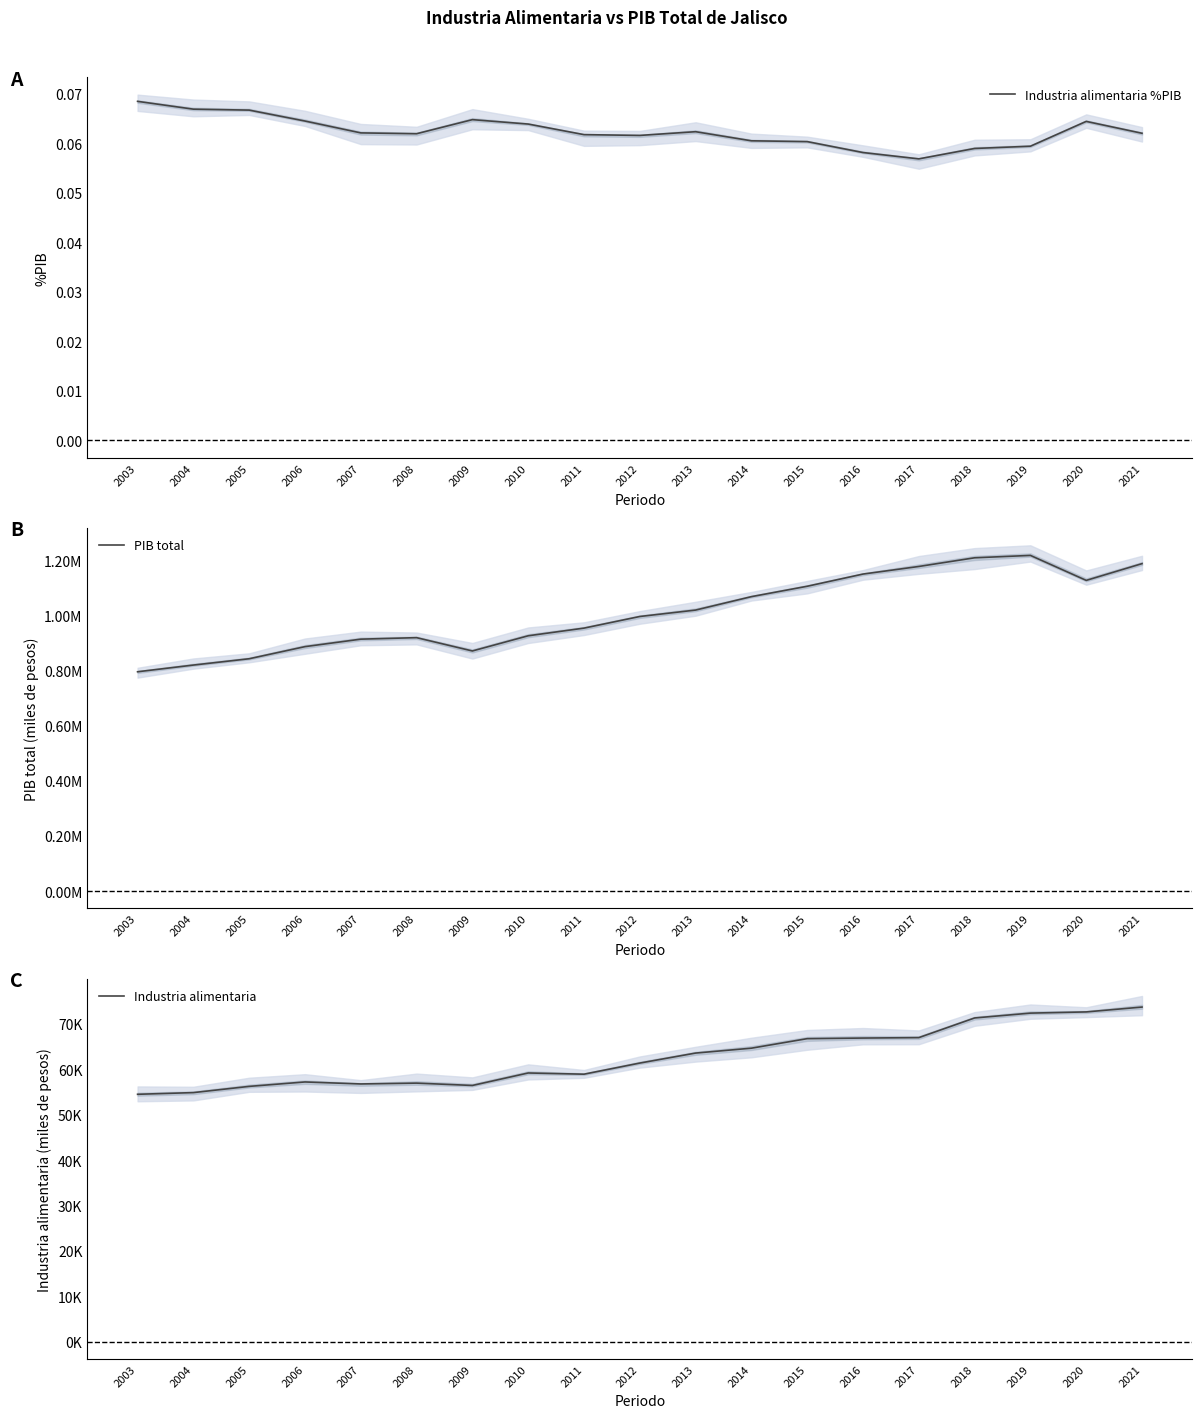

True or false: Industria alimentaria and Industria alimentaria %PIB cross at least once.

False